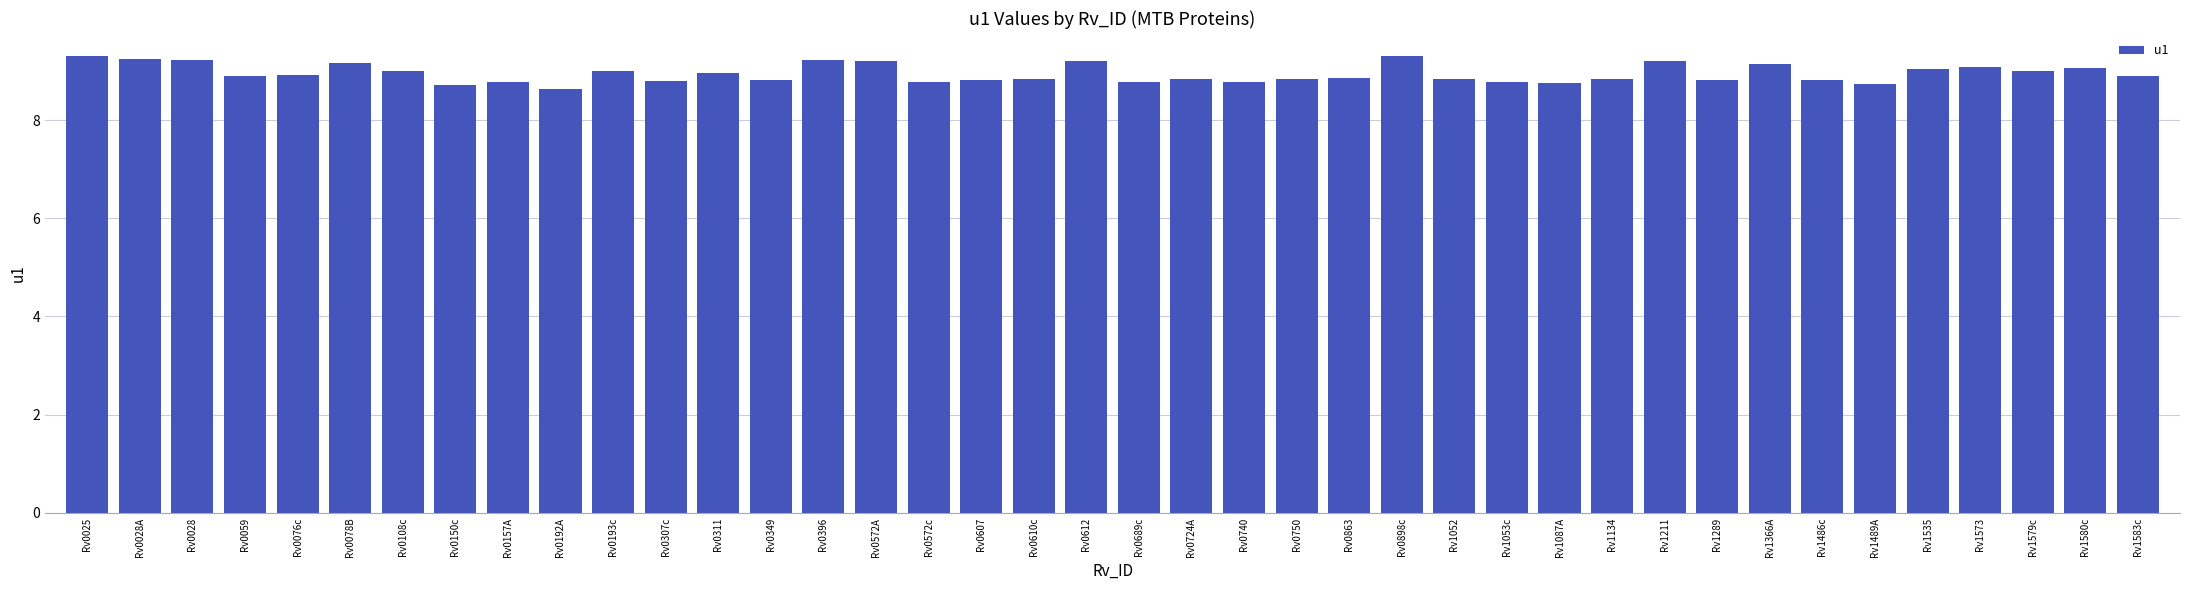

At which label is the value closest to 8?

Rv0192A